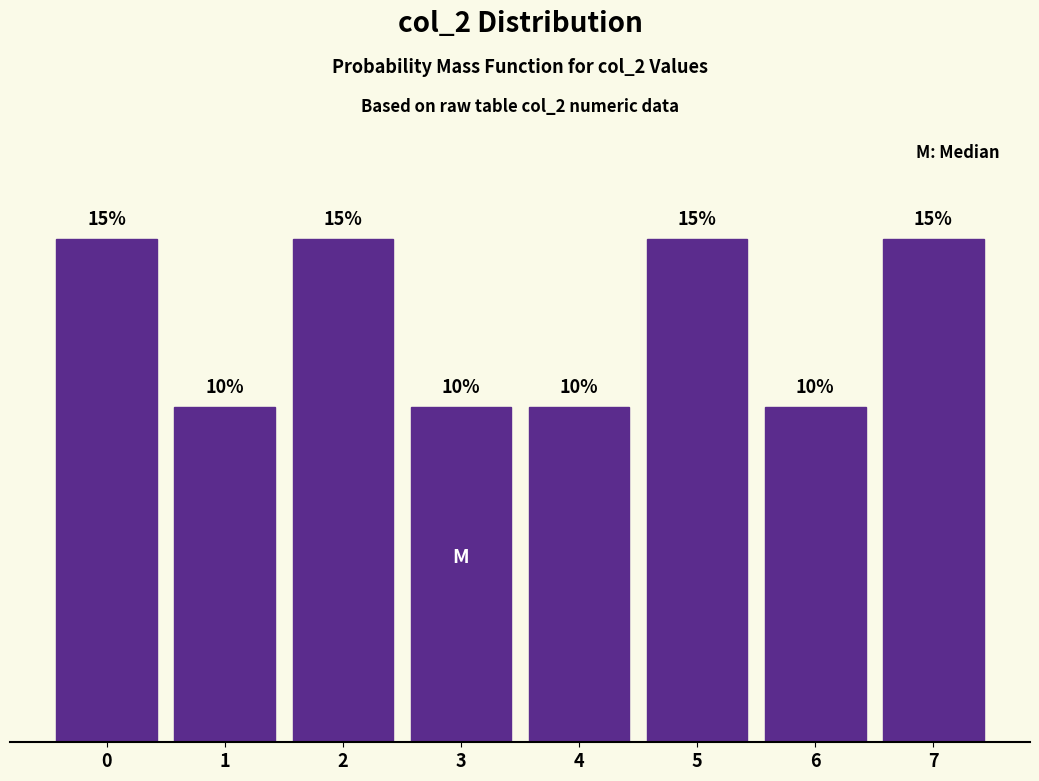

Does the chart contain any negative values?

No